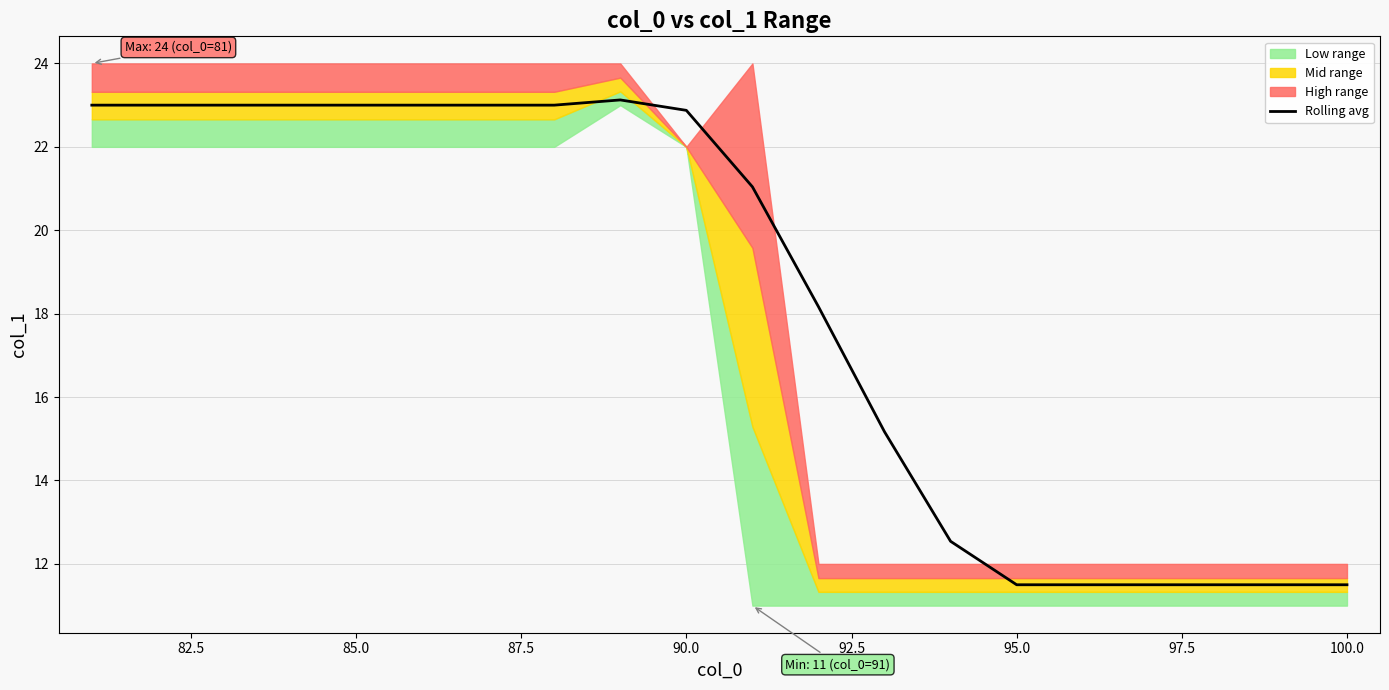

How many lines are shown in the chart?

1